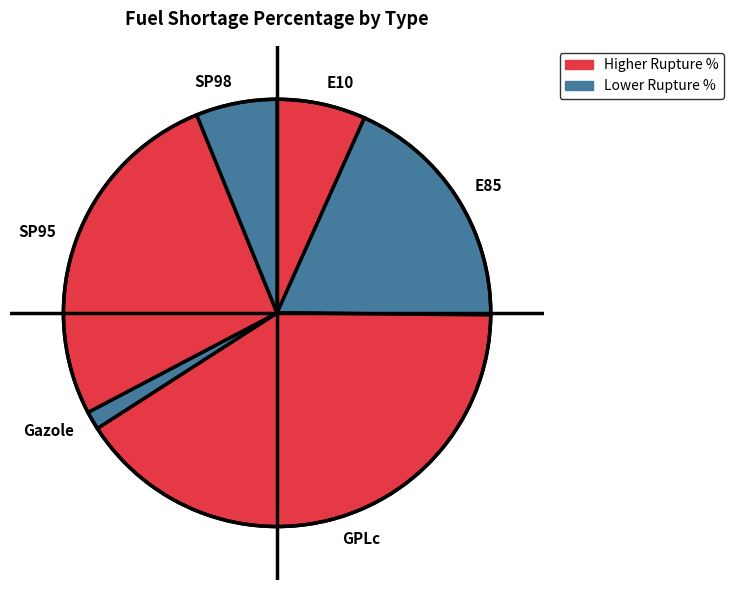

Is it true that SP95 is 27% of the pie?

True